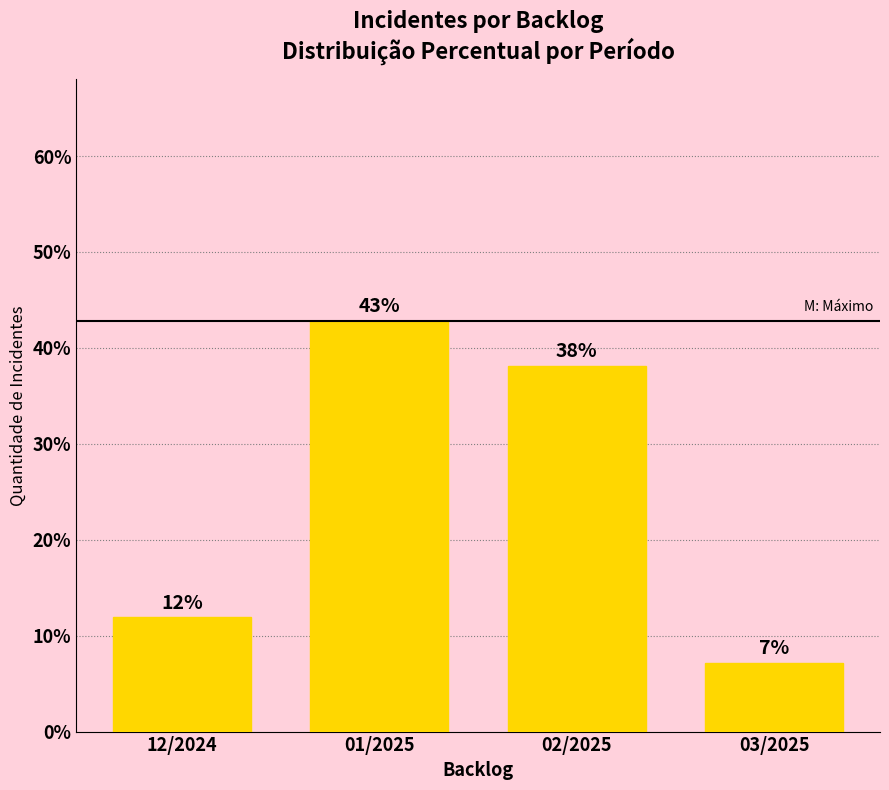

How many values exceed 38?

2